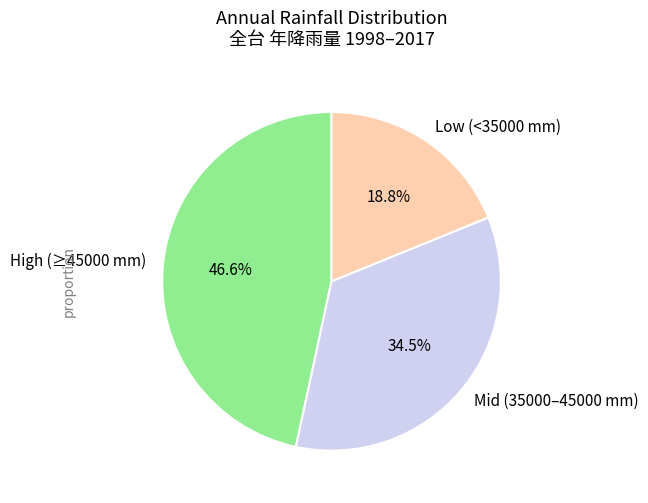

How many slices are in this pie chart?

3